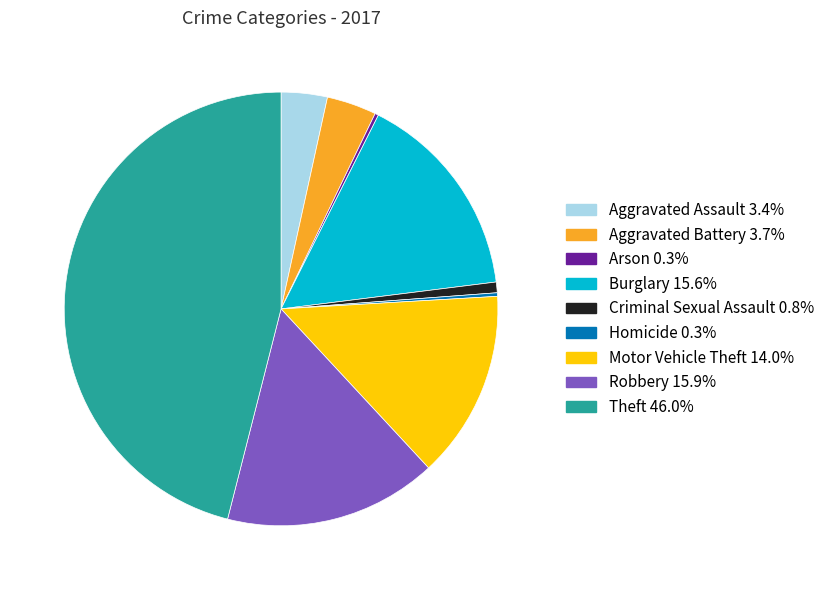

What is the largest slice in the pie chart?

Theft